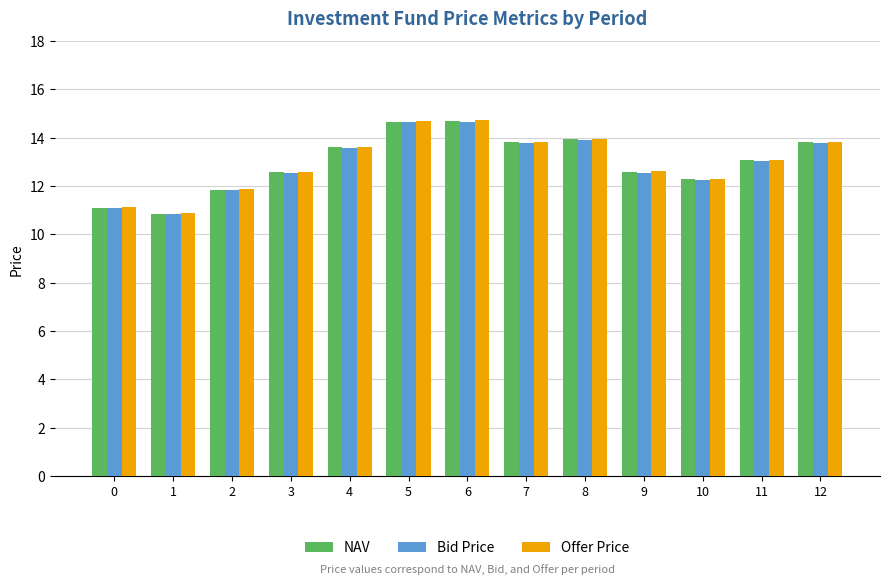

What is the average value of the Bid Price series?

13.0